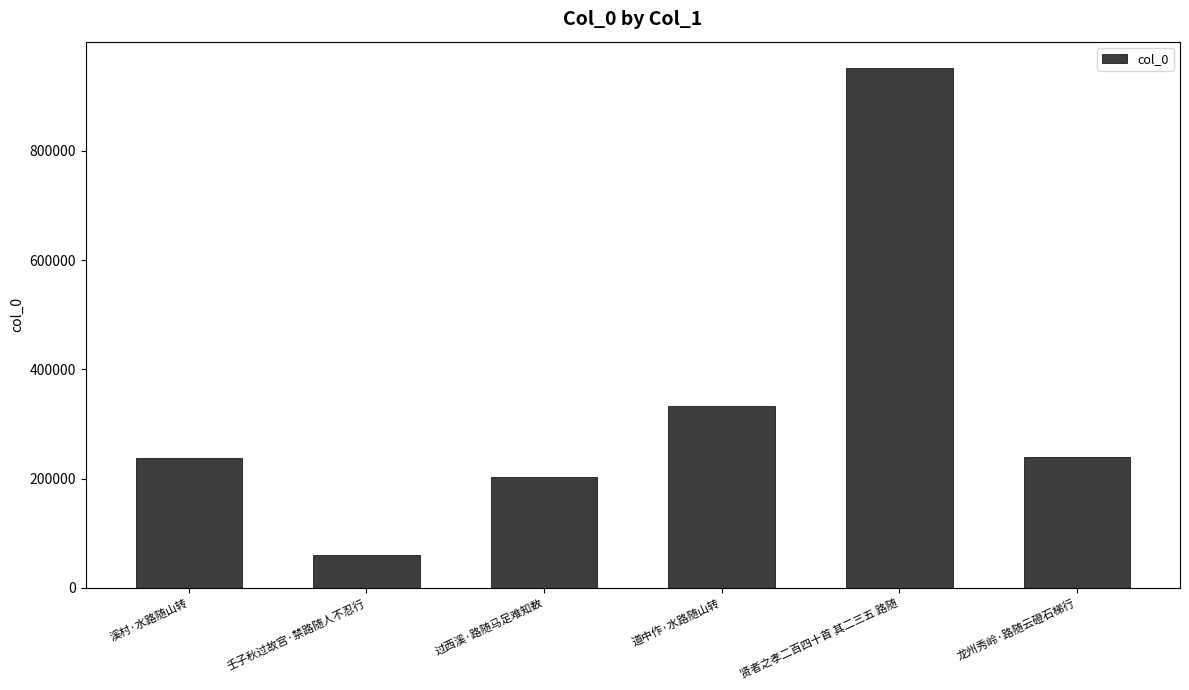

What is the ratio of the value at 过西溪·路随马足难知数 to the value at 溪村·水路随山转?

0.9